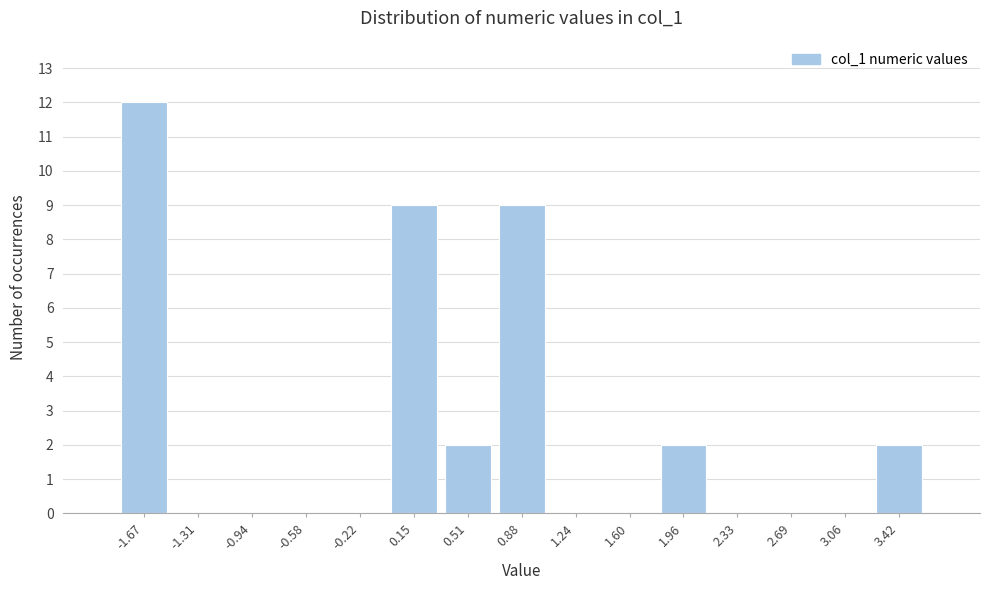

Which range on the x-axis has the tallest bar?

-1.85 to -1.50